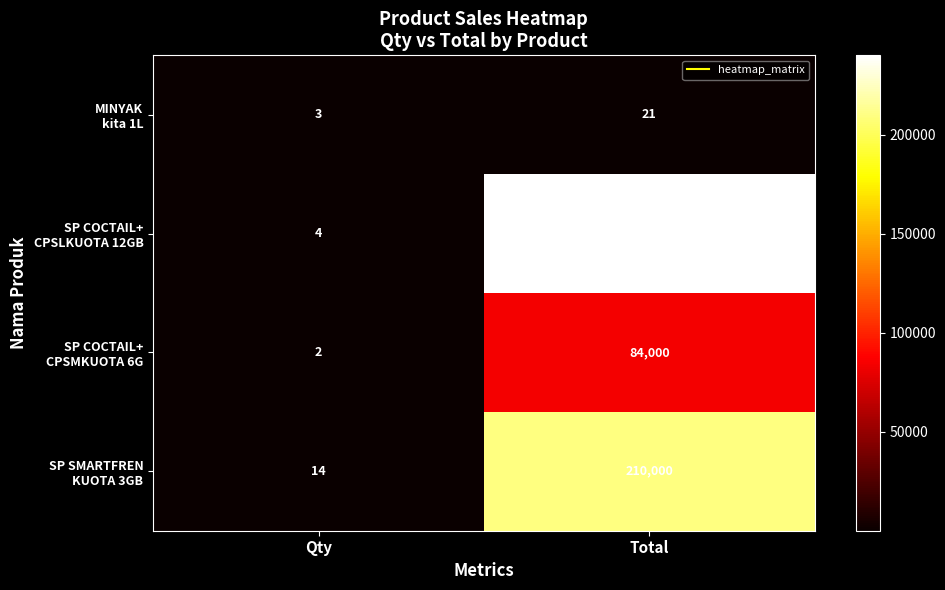

What is the maximum value shown in the chart?

240000